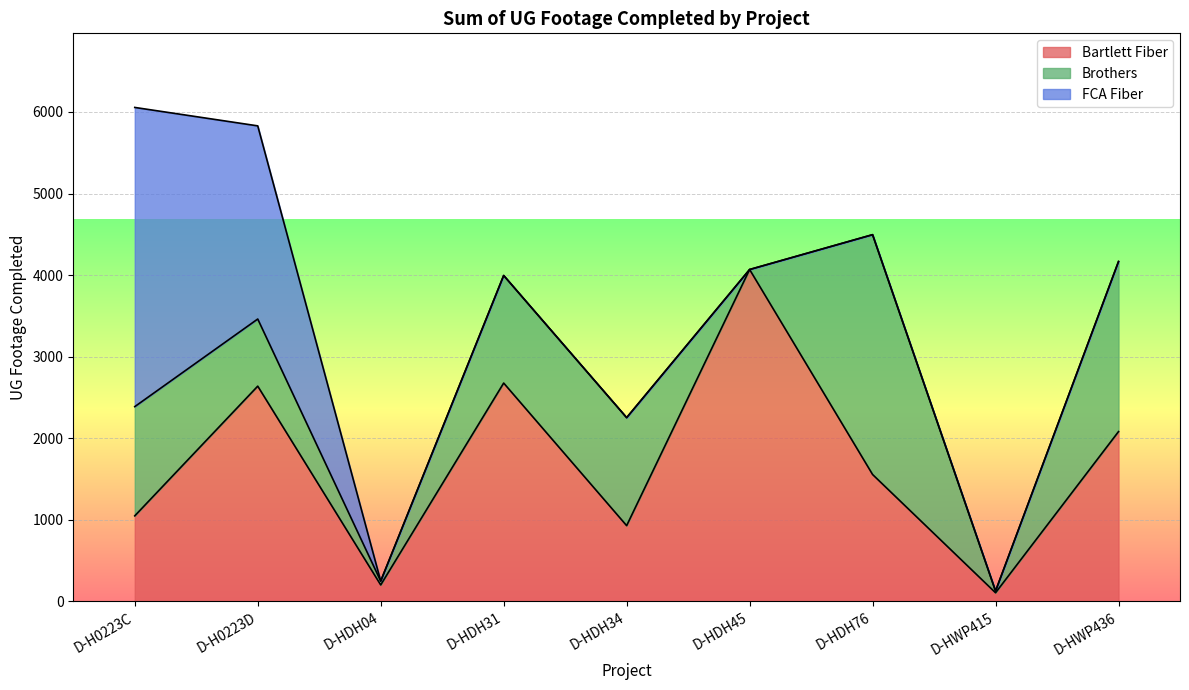

What is the highest value of the Bartlett Fiber series?

4069